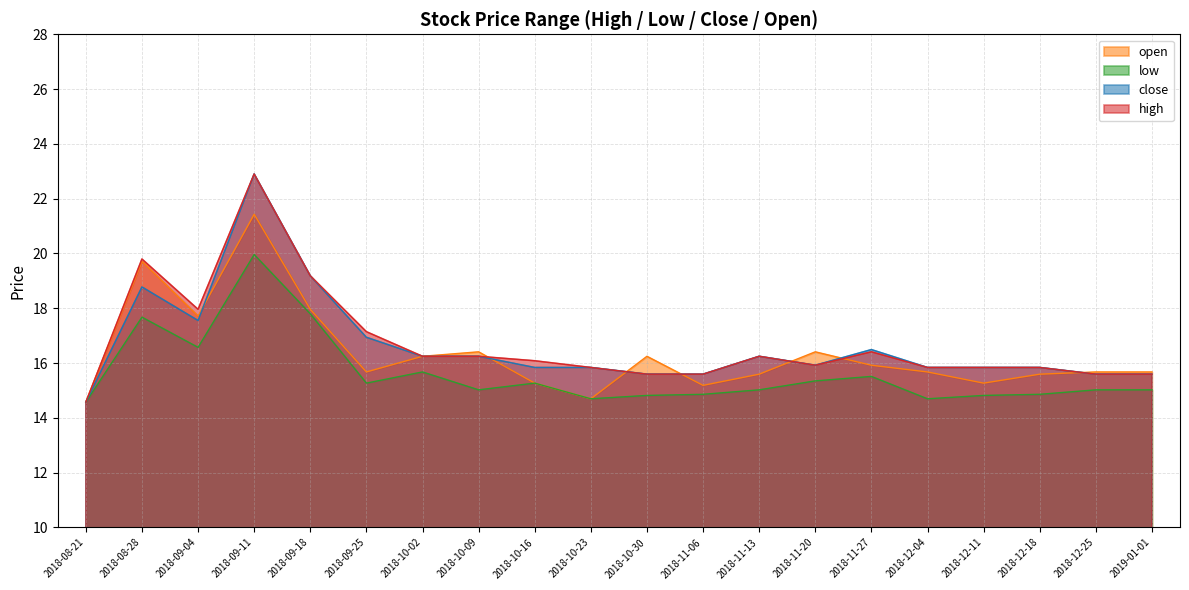

Between 2018-10-30 and 2019-01-01, which is larger?

2018-10-30